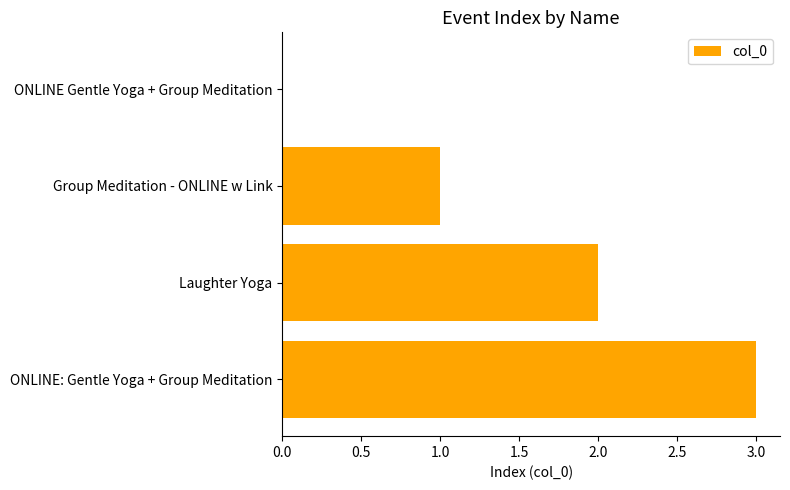

Which label corresponds to the largest value in the chart?

ONLINE: Gentle Yoga + Group Meditation